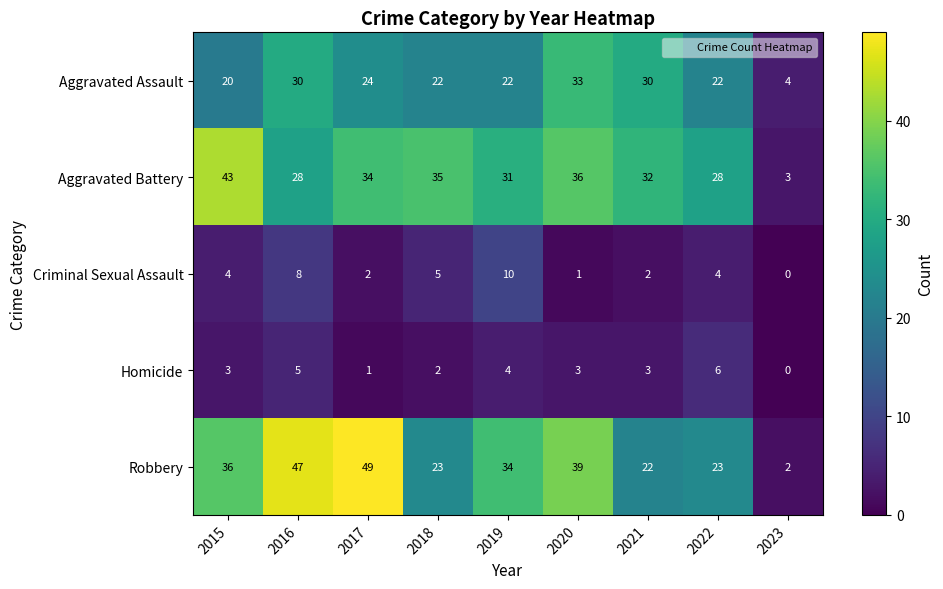

What is the sum of the Homicide values at 2016 and 2020?

8